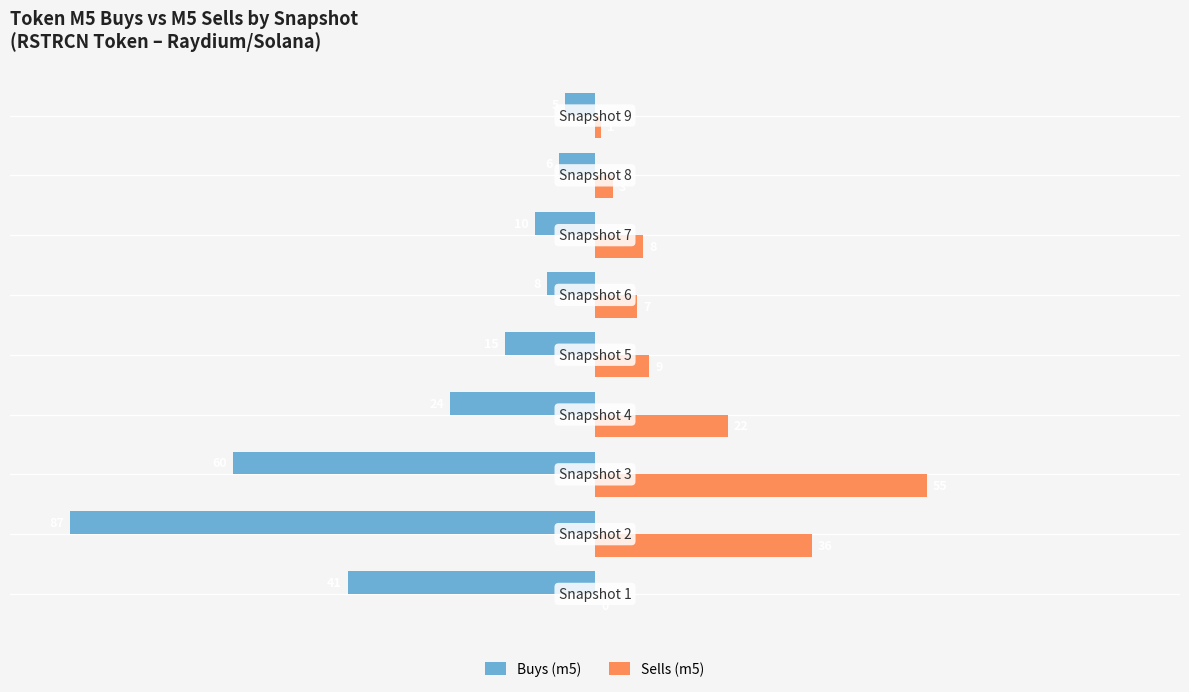

Which series has the largest total across all categories?

Sells (m5)